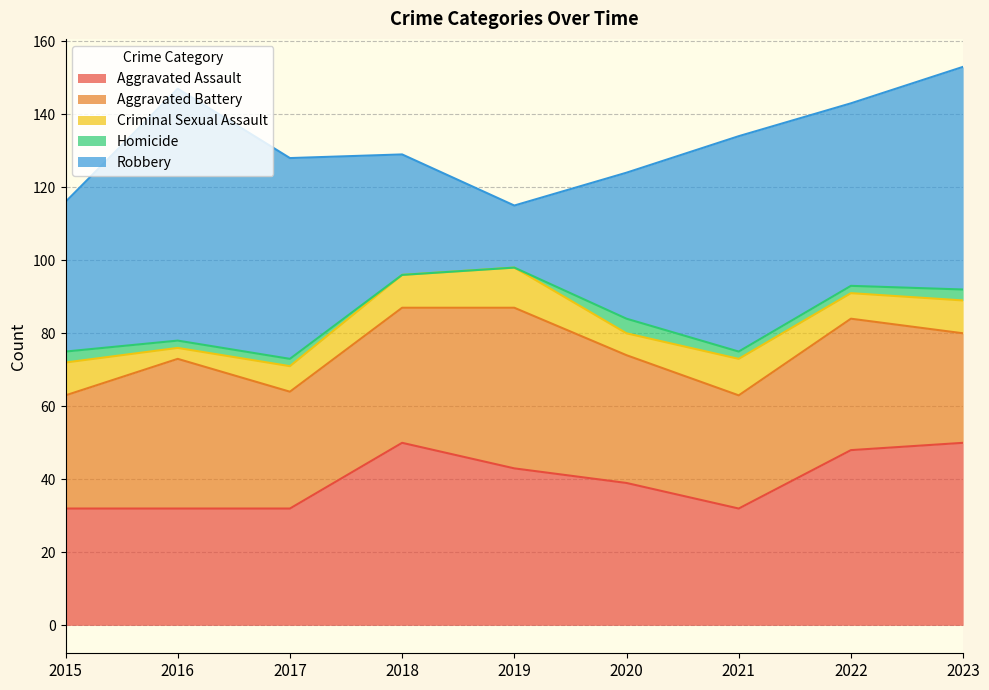

True or false: Criminal Sexual Assault has more than 2 interior local peaks.

False